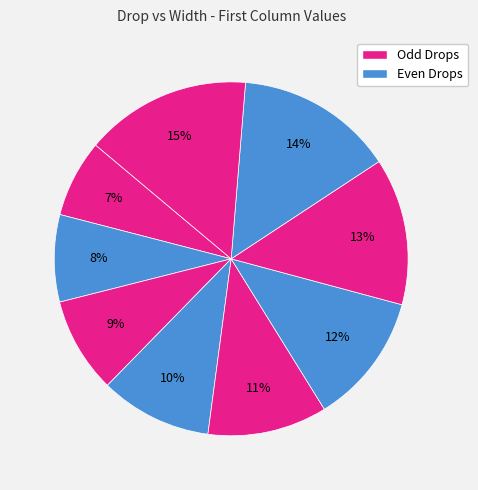

How many slices are in this pie chart?

9